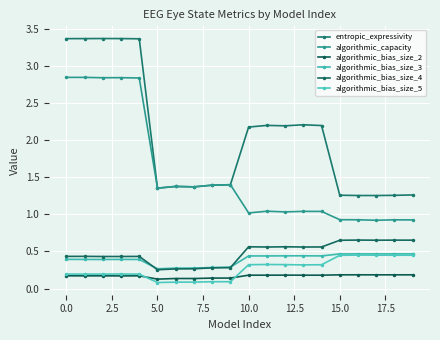

Is this an area chart (filled region under the line)?

No